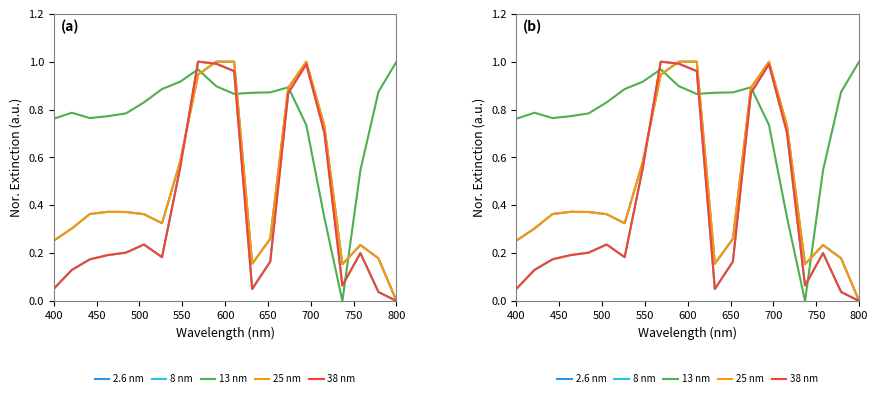

What is the sum of all 8 nm values?

7.8